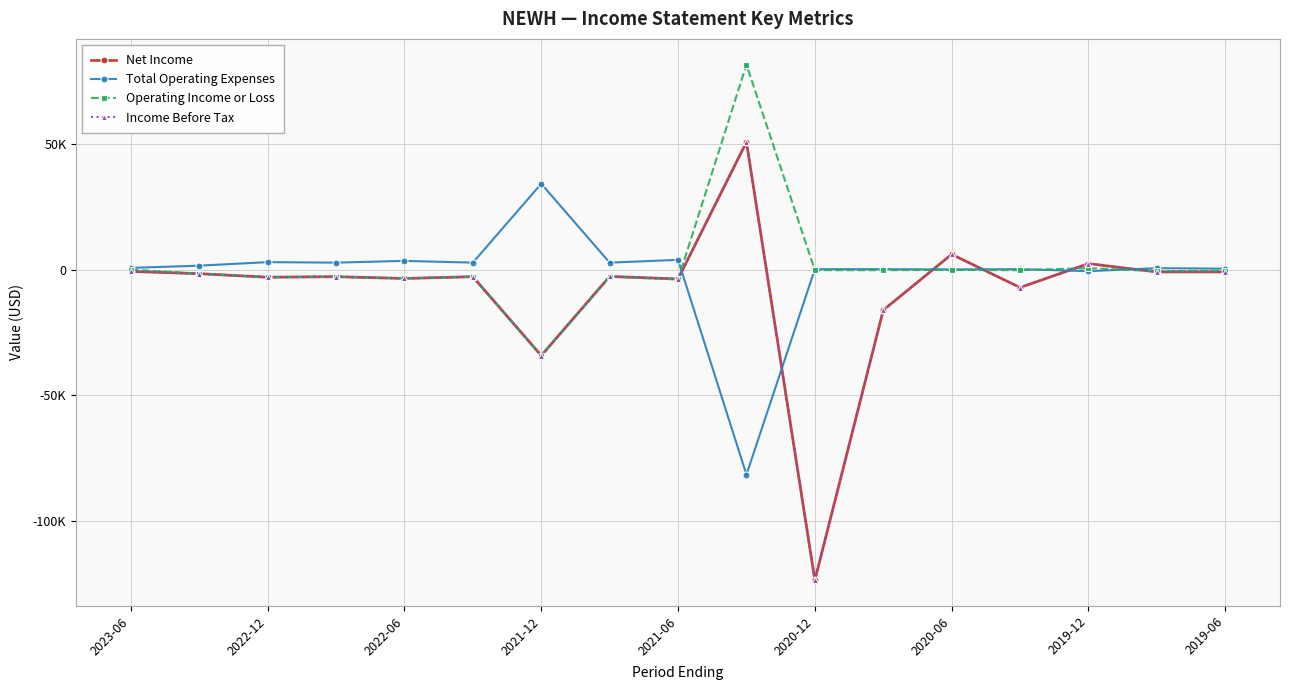

In Income Before Tax, how many points are higher than both neighbors (excluding endpoints)?

6